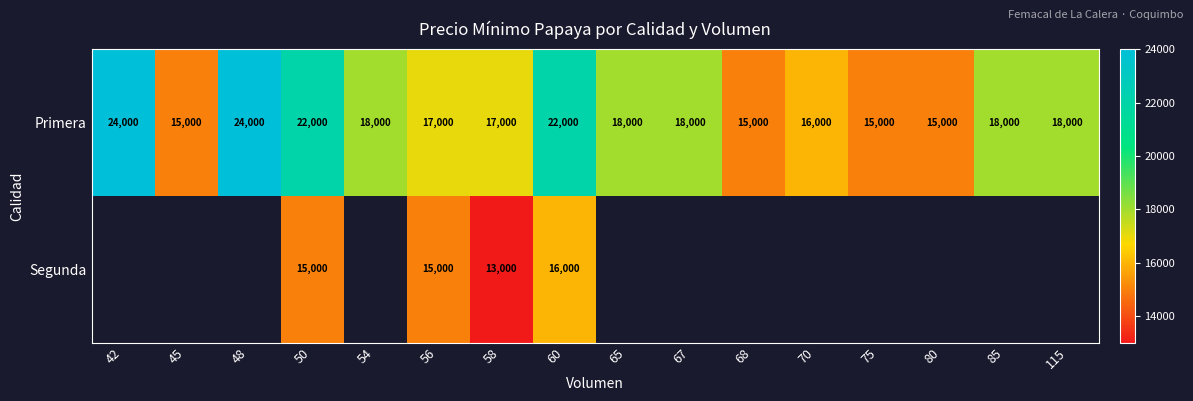

Read the Primera value at 50, to the nearest 10.

22000